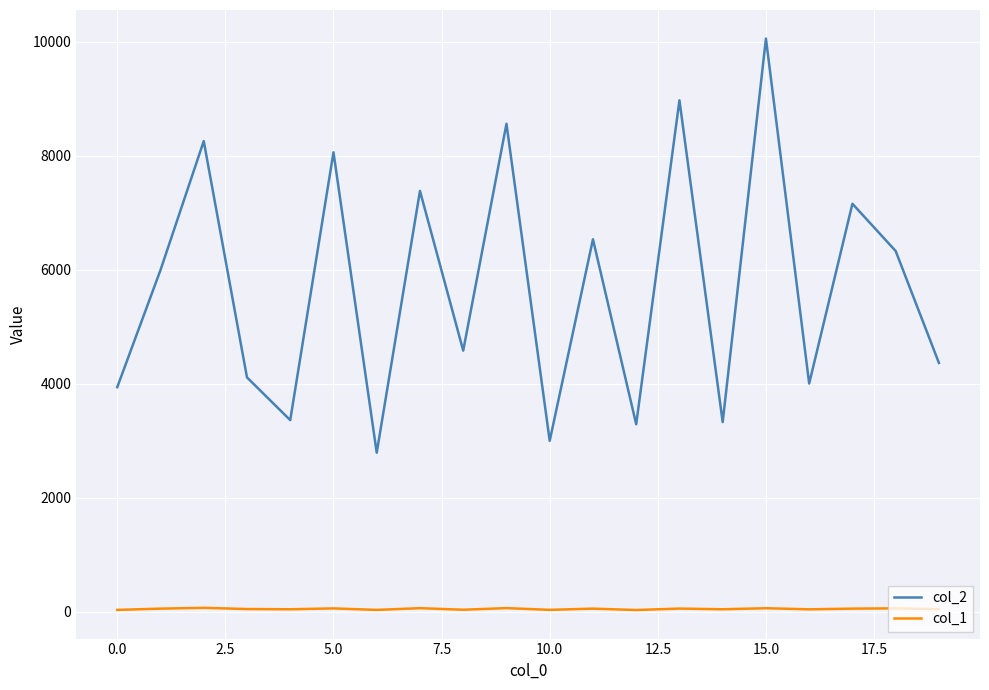

True or false: col_2 and col_1 intersect in this chart.

False